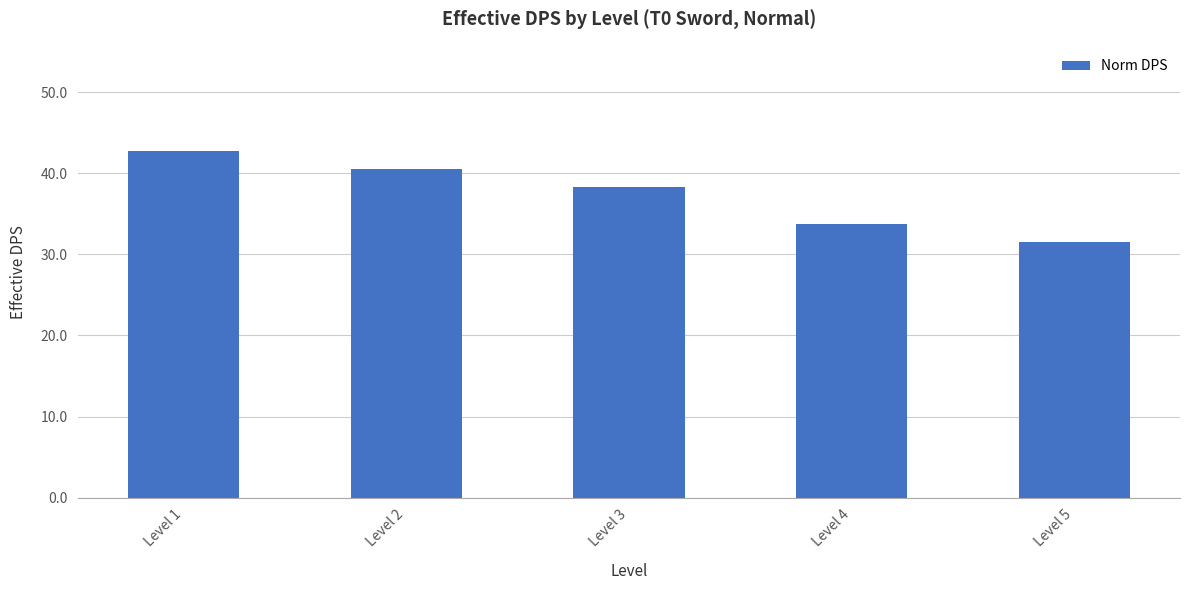

What is the sum of all values?

186.8